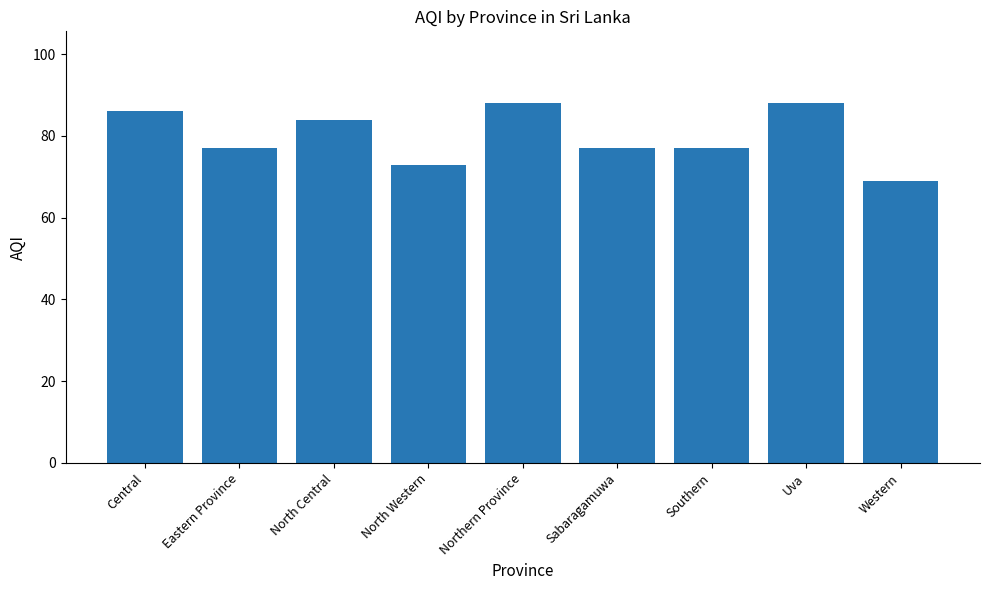

What is the smallest value displayed?

69